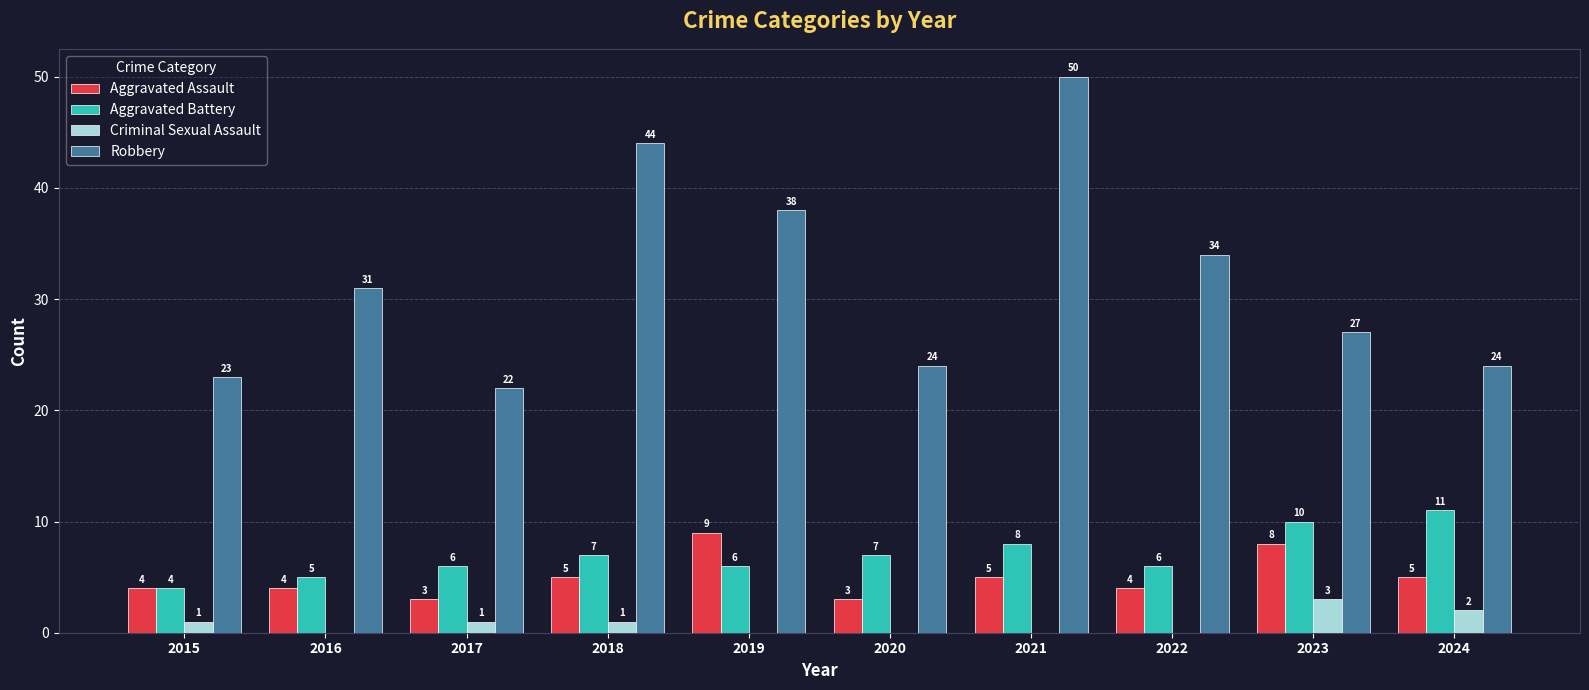

True or false: Criminal Sexual Assault has a value of 0 at 2019.

True